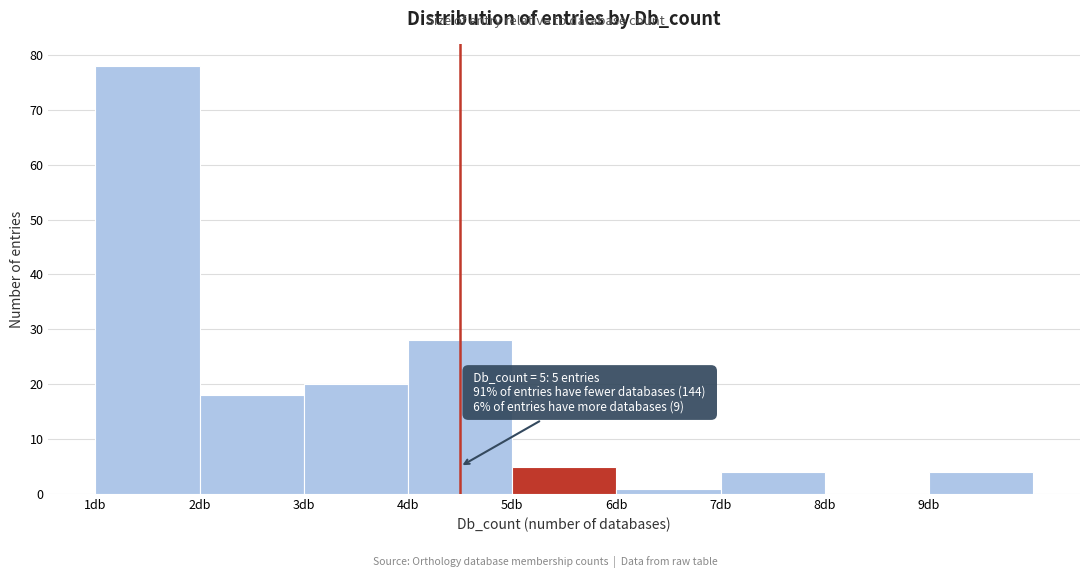

Over which range of the x-axis is the bar tallest?

1 to 2